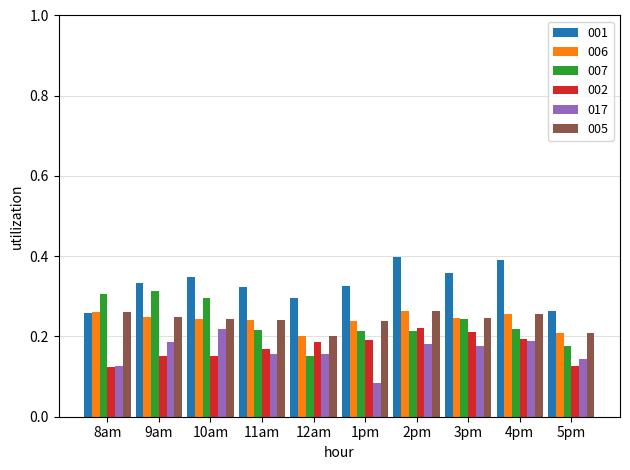

Is the value of 007 at 10am greater than the value of 002 at 11am?

Yes